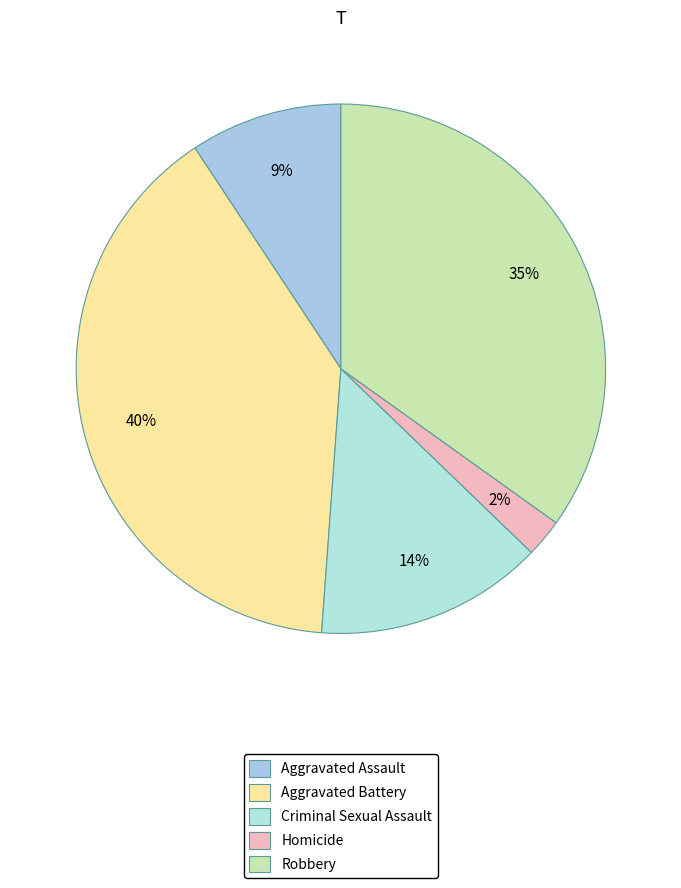

Does Robbery account for over 50% of the chart?

No